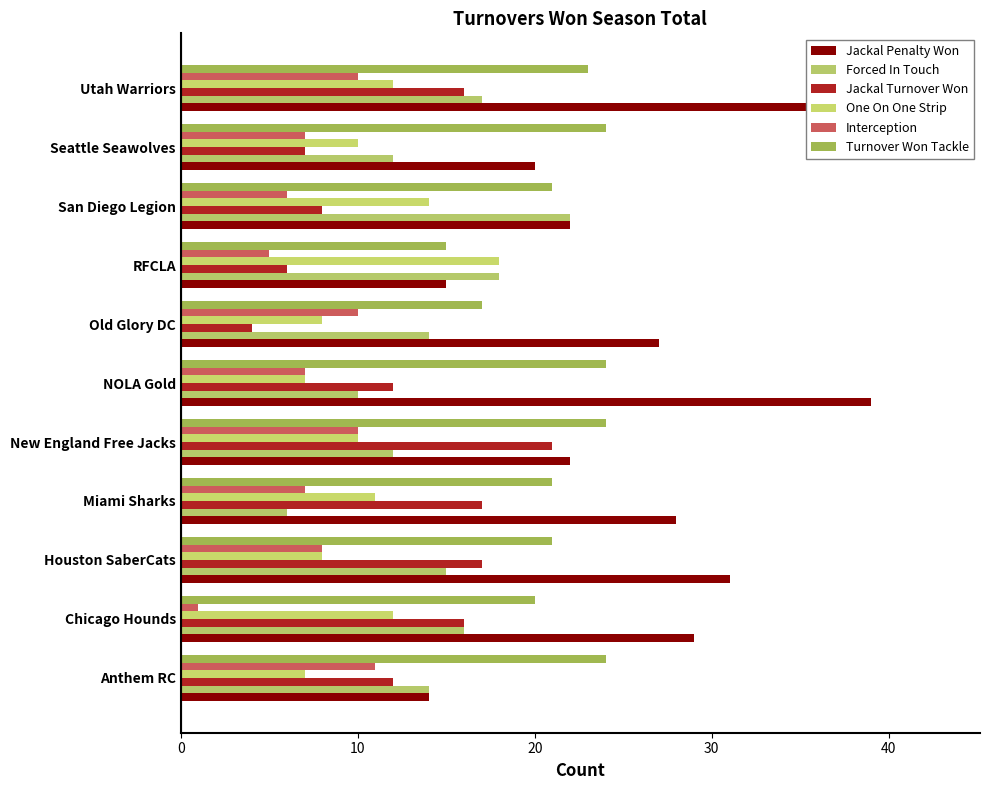

What is the sum of all Jackal Turnover Won values?

136